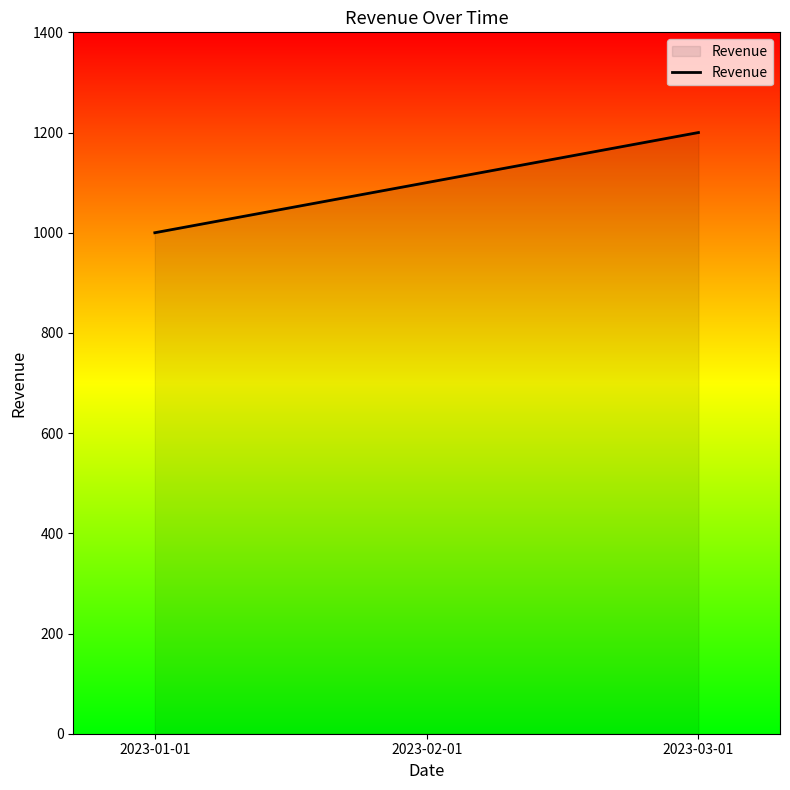

What is the change in value from 2023-02-01 to 2023-03-01?

+100